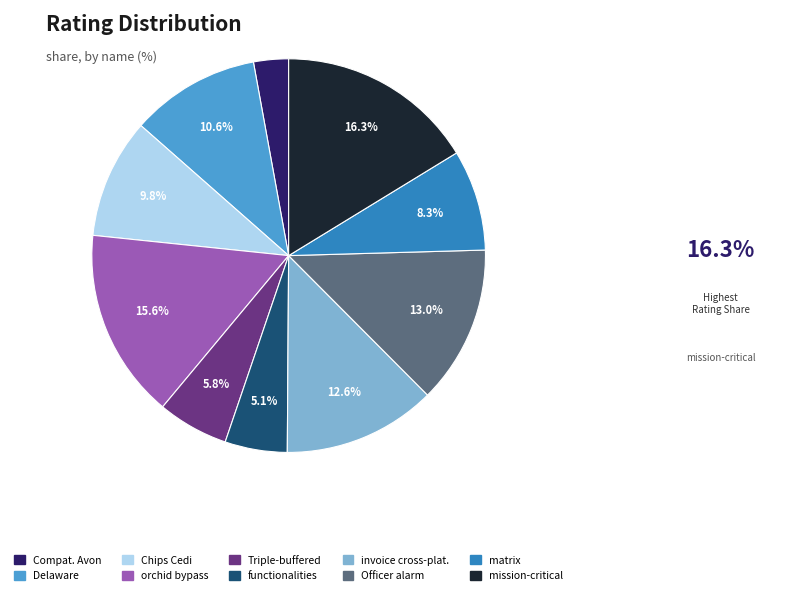

Does any single category account for the majority?

No